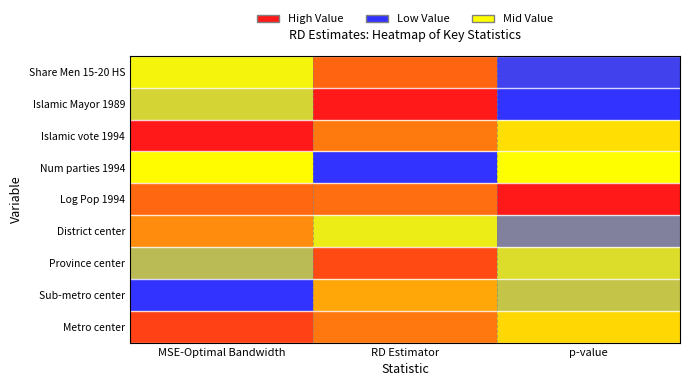

List the series in order of their peak value, highest first.

Islamic Mayor 1989, Islamic vote 1994, Log Pop 1994, Metro center, Province center, Share Men 15-20 HS, District center, Sub-metro center, Num parties 1994